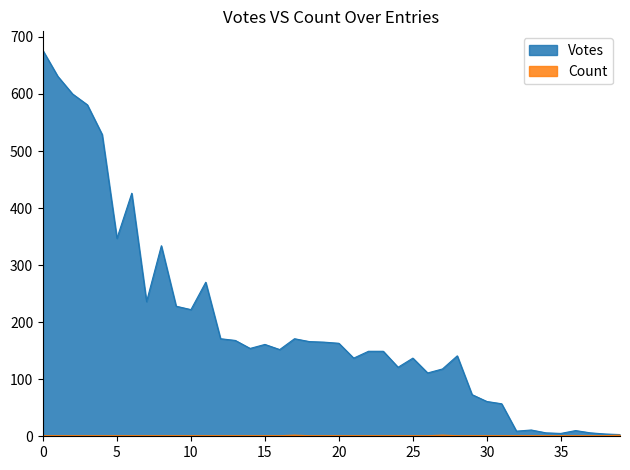

Between 2 and 9, which series saw the biggest shift?

votes